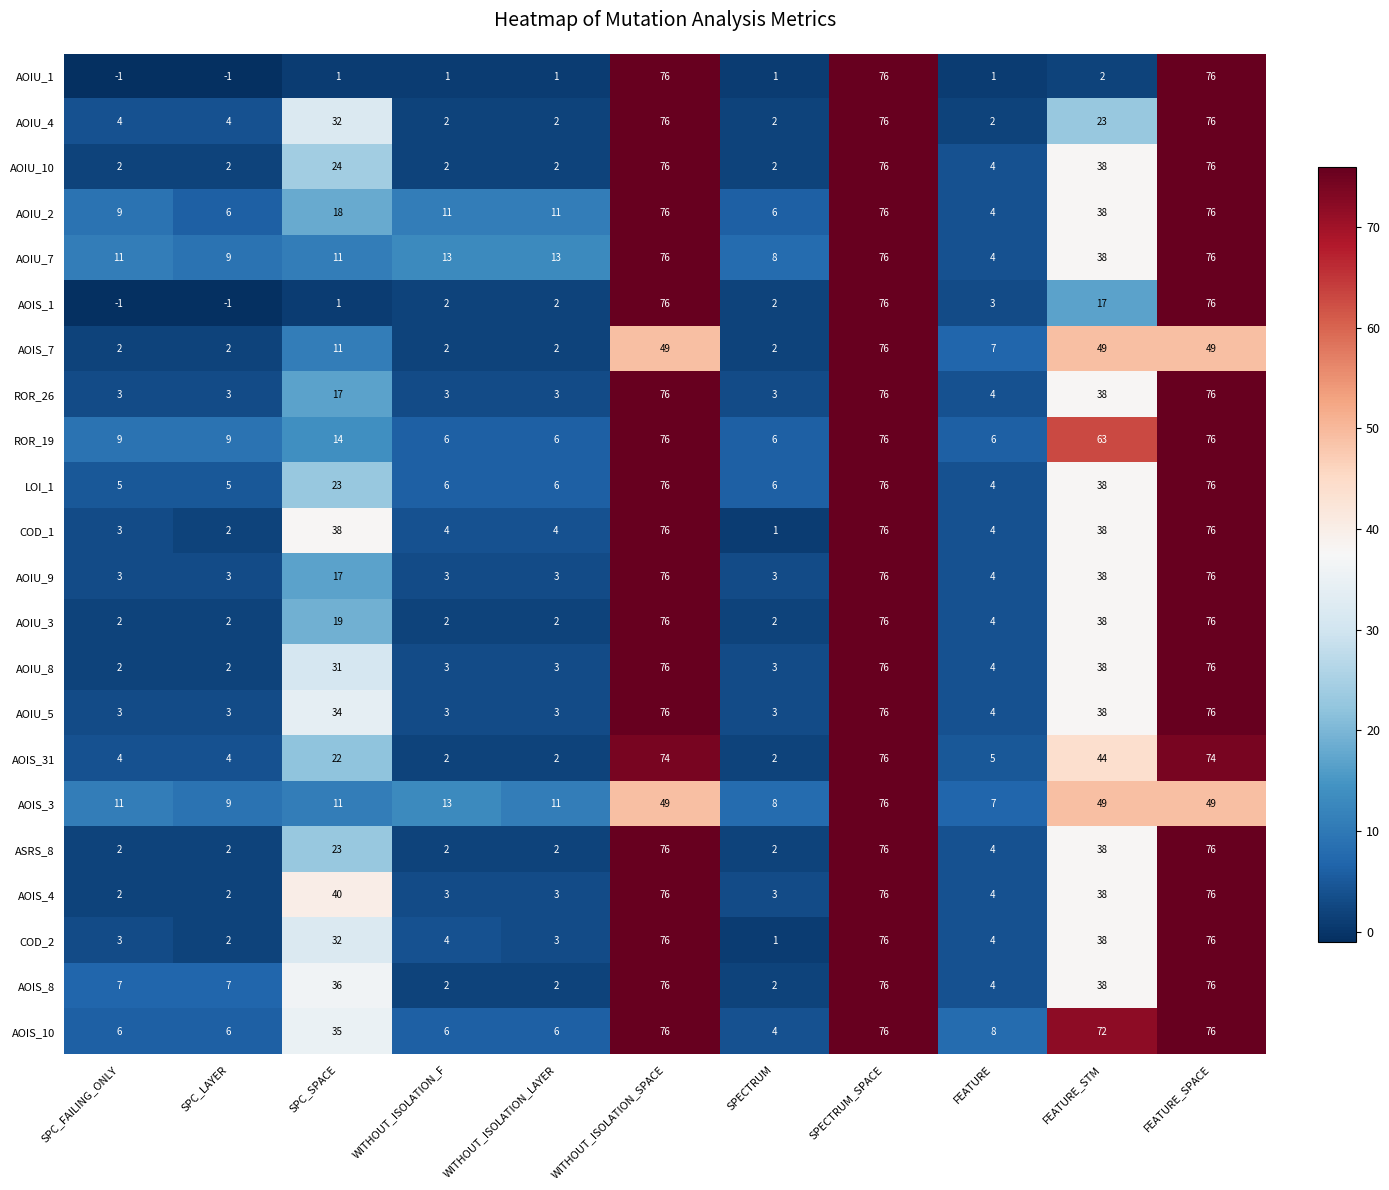

At how many categories does at least one series exceed 47?

4